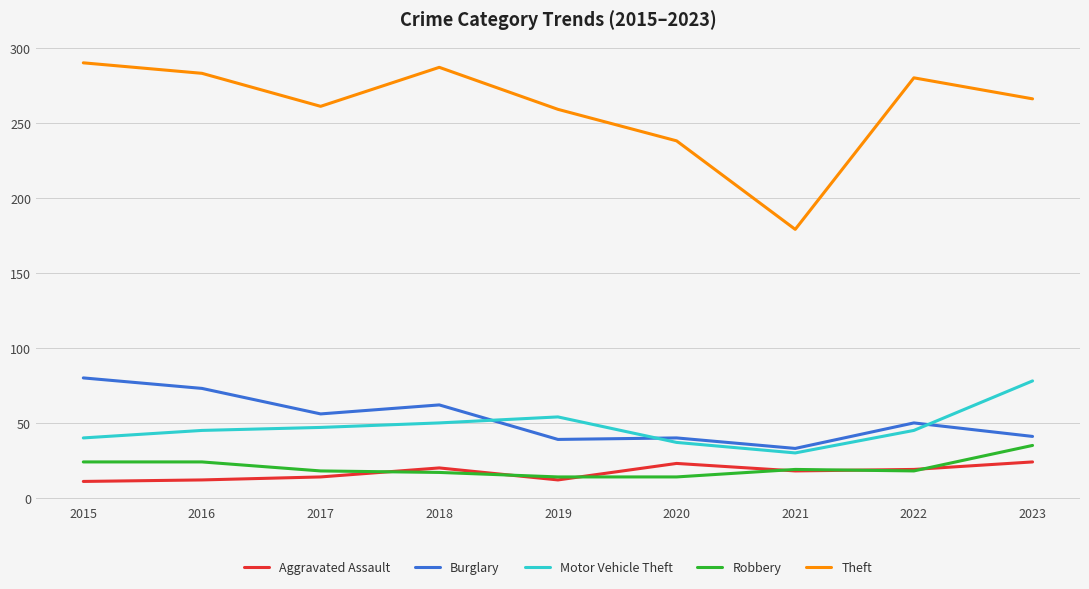

What is the sum of all Motor Vehicle Theft values?

426